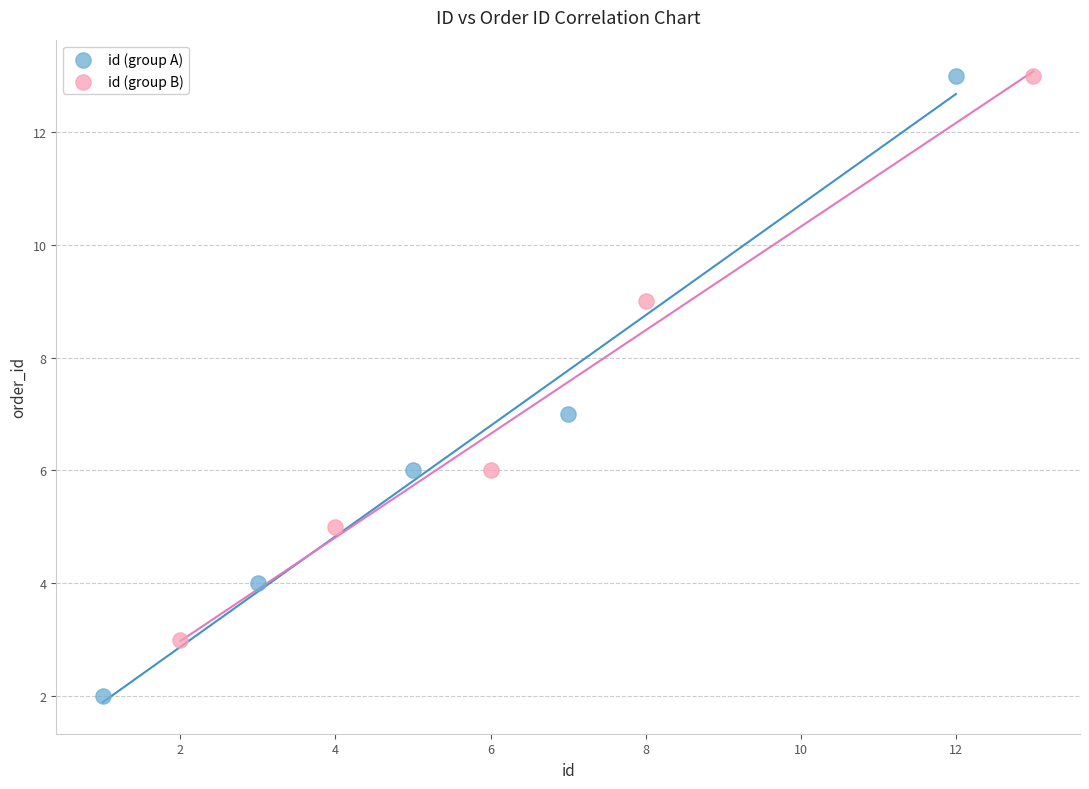

Which series reaches the minimum Y coordinate?

id (group A)